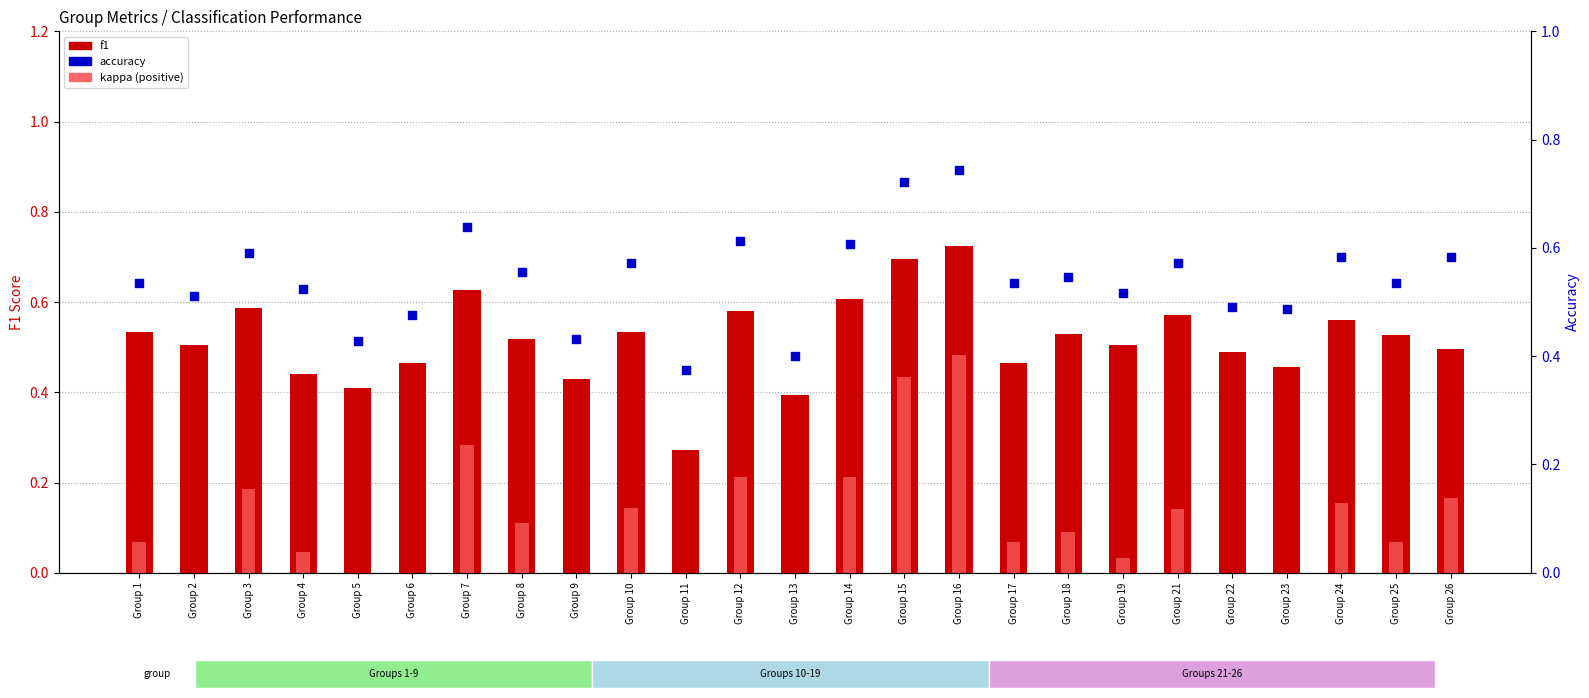

What are all the series names shown in the legend?

f1, kappa (positive), accuracy